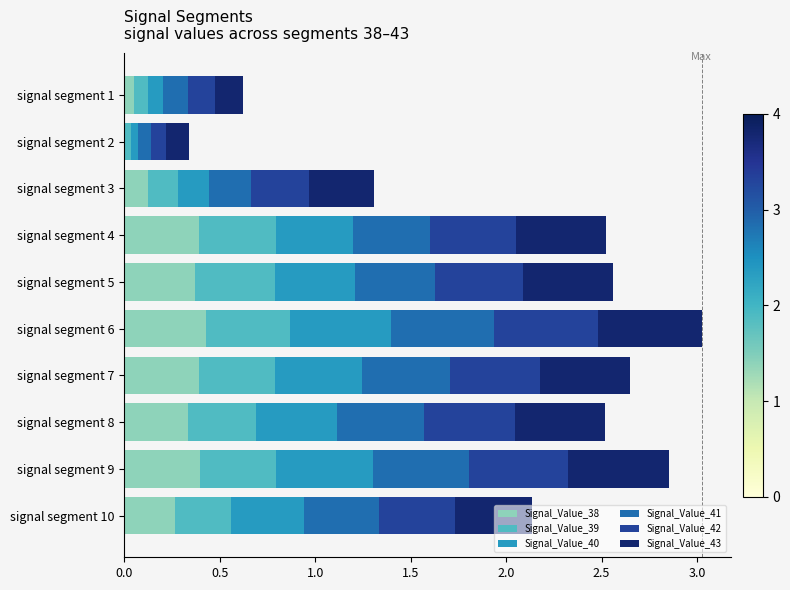

What is the total value across all series at signal segment 7?

2.6